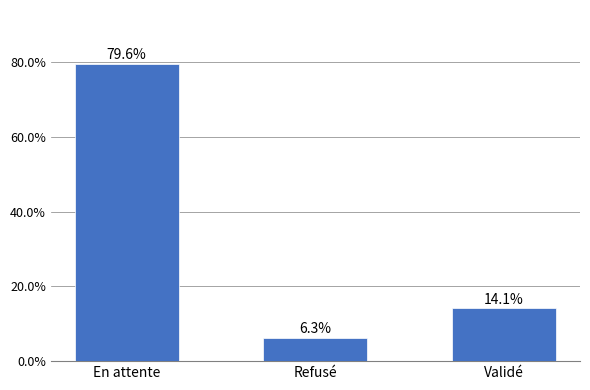

Is it true that the value at En attente is 79.6?

True